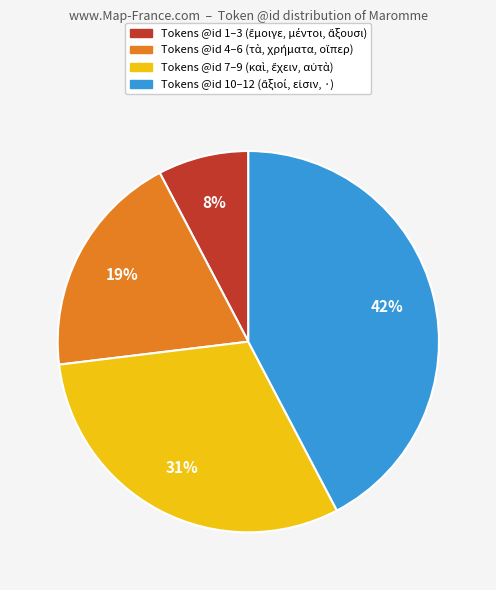

Is there any slice that represents more than half of the pie?

No